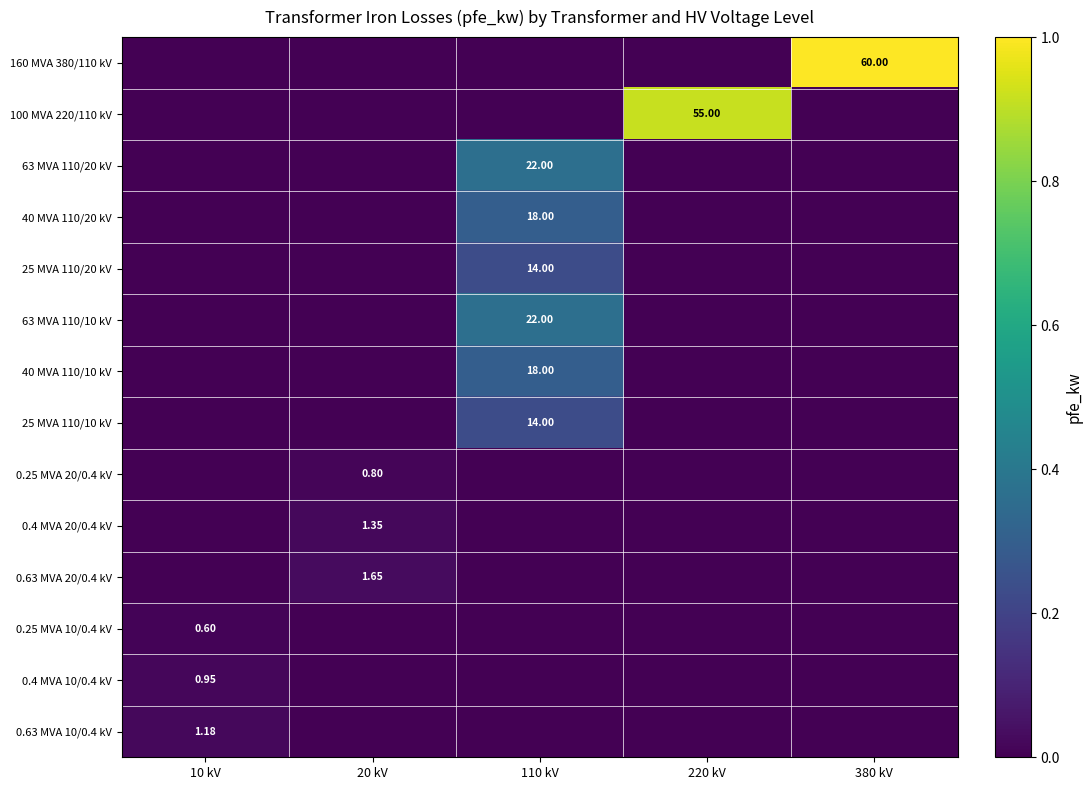

At how many categories does at least one series exceed 0?

5